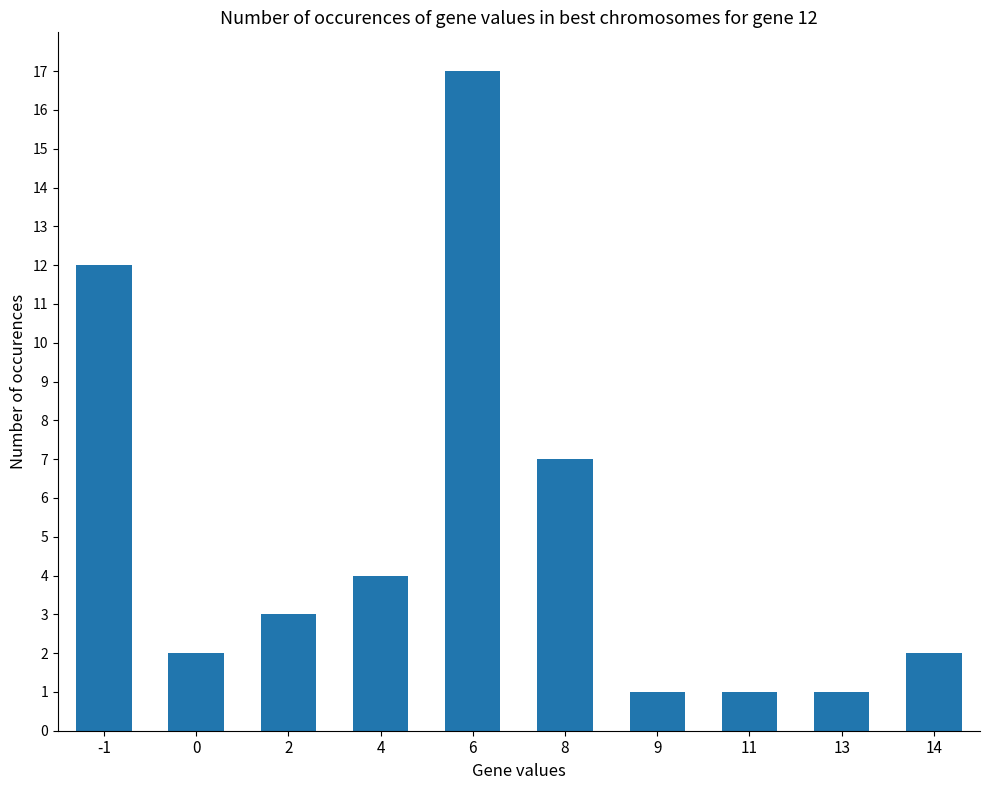

True or false: the data shows 12 at -1.

True